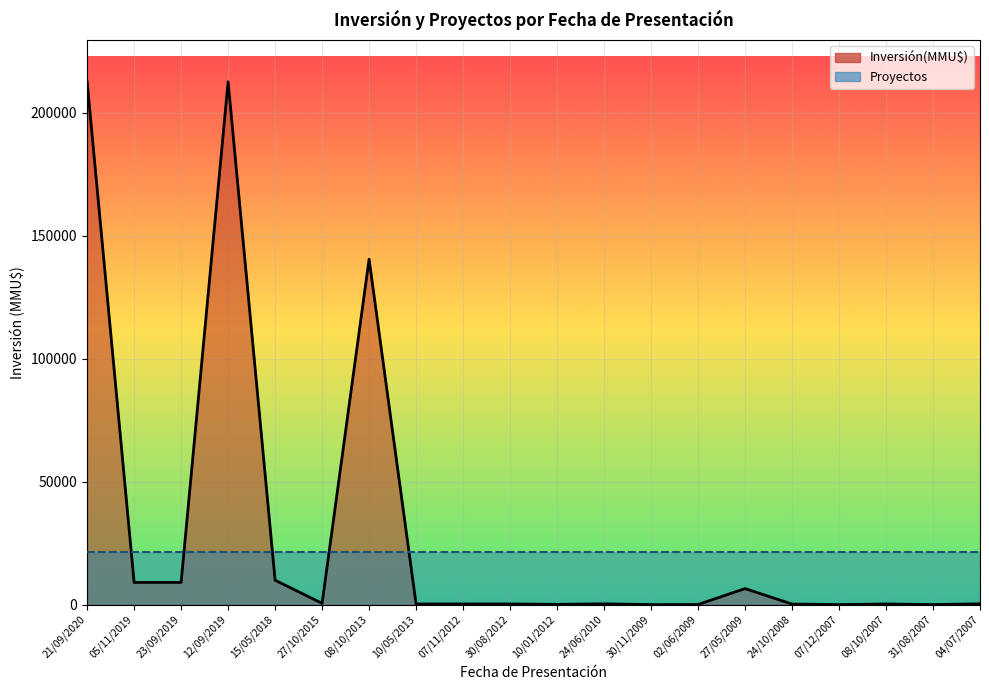

What is the sum of the values at 15/05/2018 and 30/08/2012?

10153